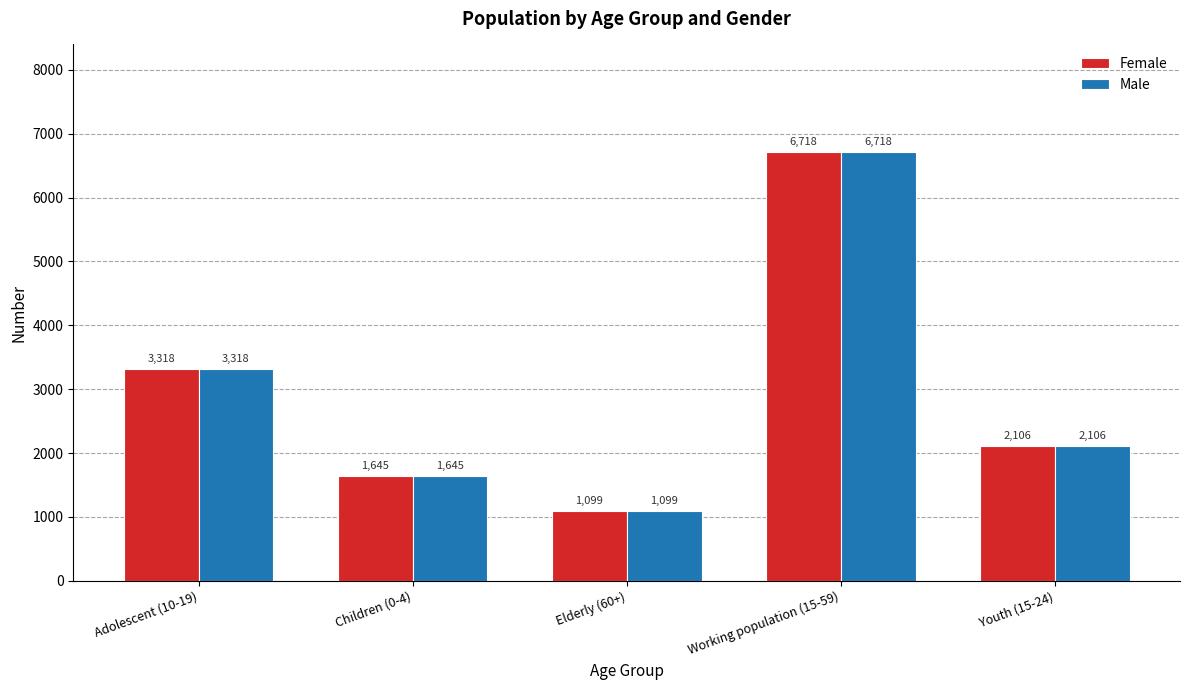

Read the Male value at Youth (15-24), to the nearest 50.

2100